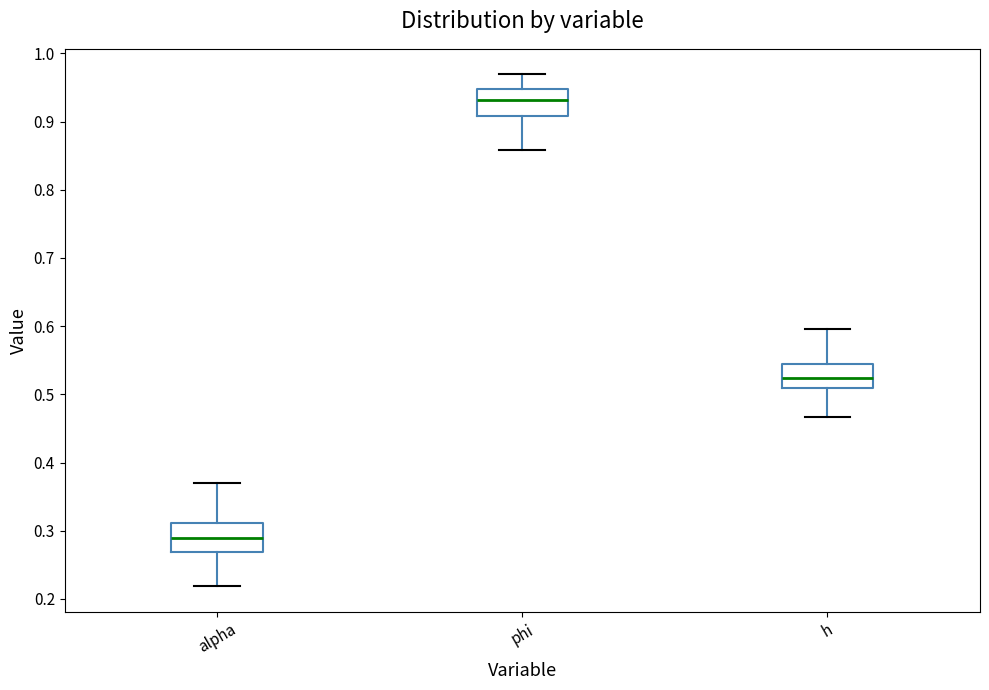

Reading left to right, read every box against the y-axis: the position of its median line, the range the box covers, and the ends of its whiskers. The values are not printed on the chart, so give them approximately, as read against the axis.

alpha: median 0.29, box 0.27 to 0.31, whiskers 0.22 to 0.37
phi: median 0.93, box 0.91 to 0.95, whiskers 0.86 to 0.97
h: median 0.52, box 0.51 to 0.54, whiskers 0.47 to 0.60